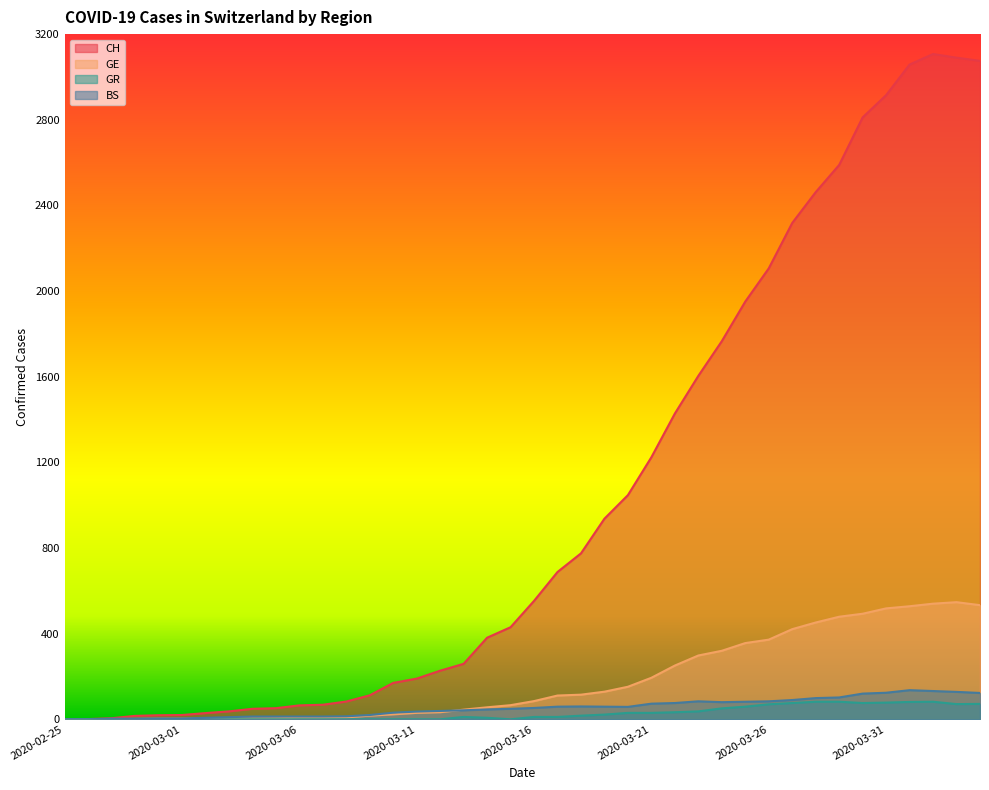

Is the value of CH at 2020-03-07 greater than the value of GE at 2020-03-09?

Yes